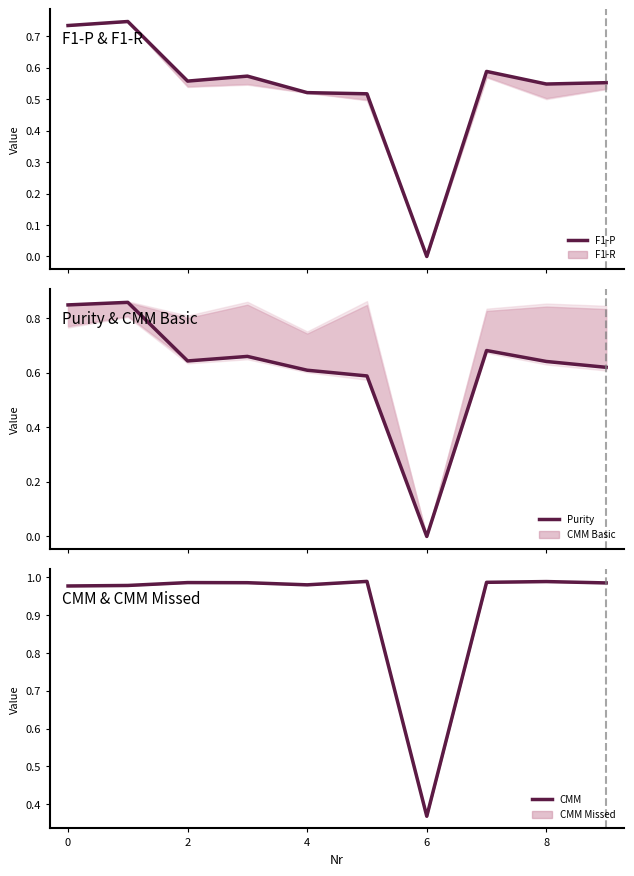

Which series has the widest spread of values?

Purity